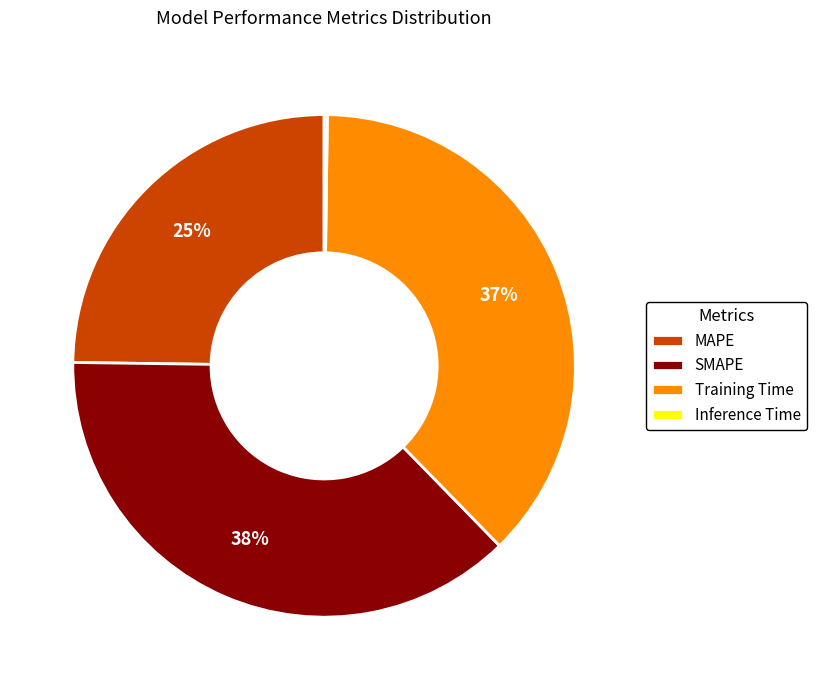

The MAPE slice represents 19% of the pie. True or false?

False